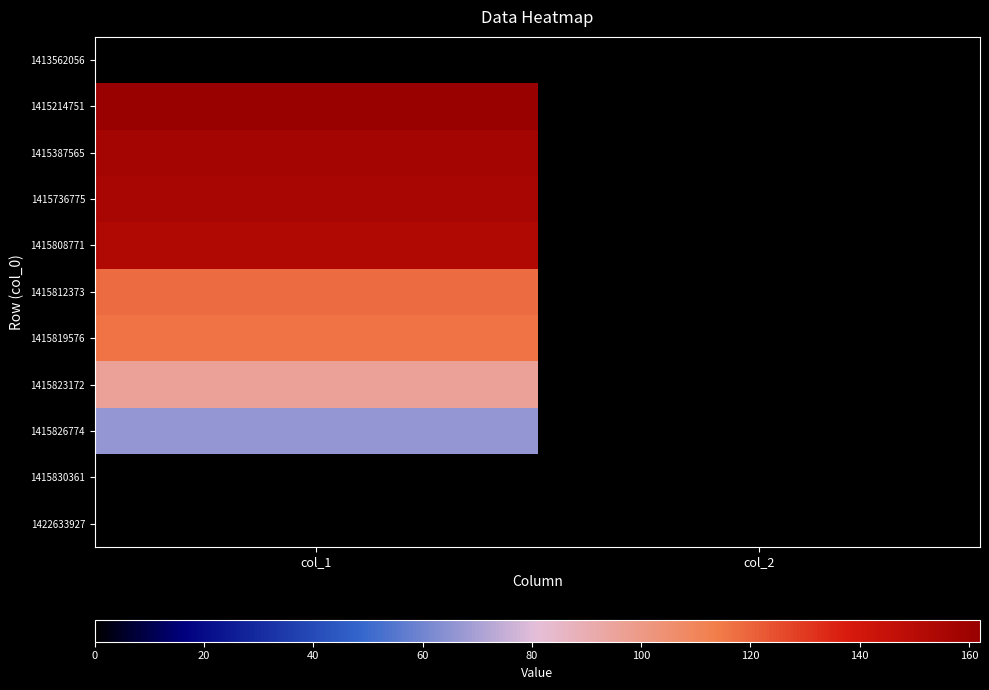

Which series has the widest spread of values?

1415214751